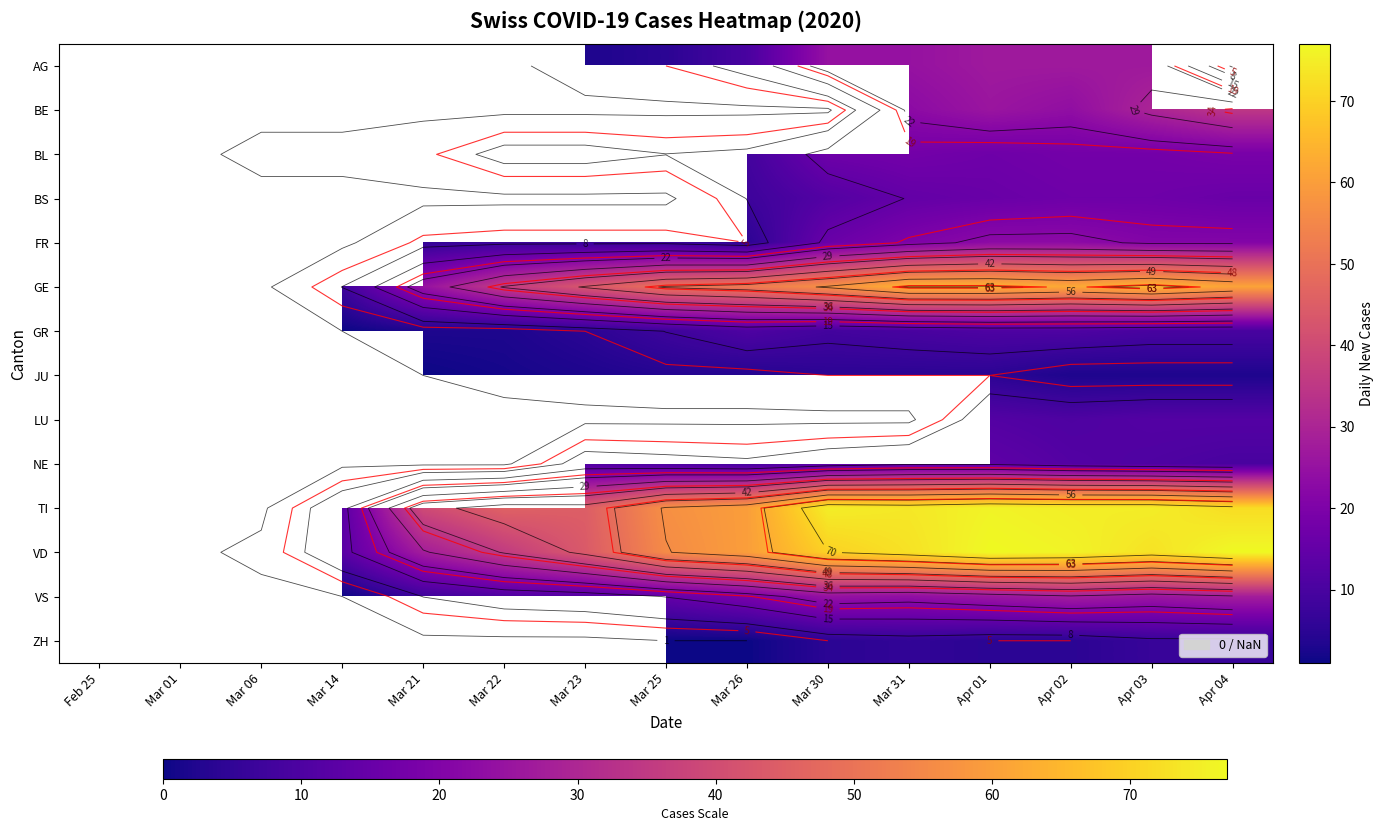

What is the approximate value of GE at Mar 31?

64